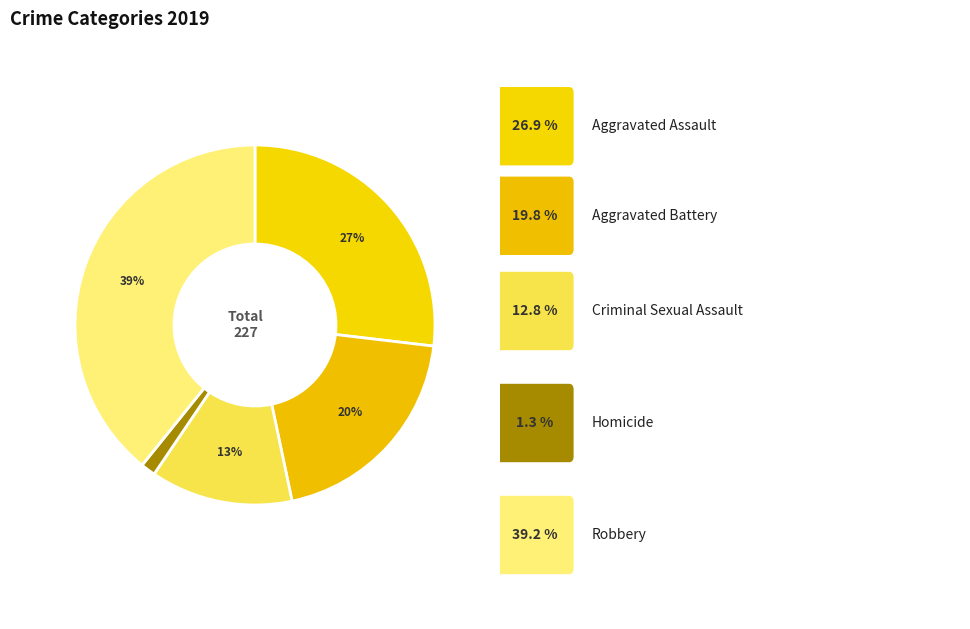

Which category has the smallest portion of the pie?

Homicide